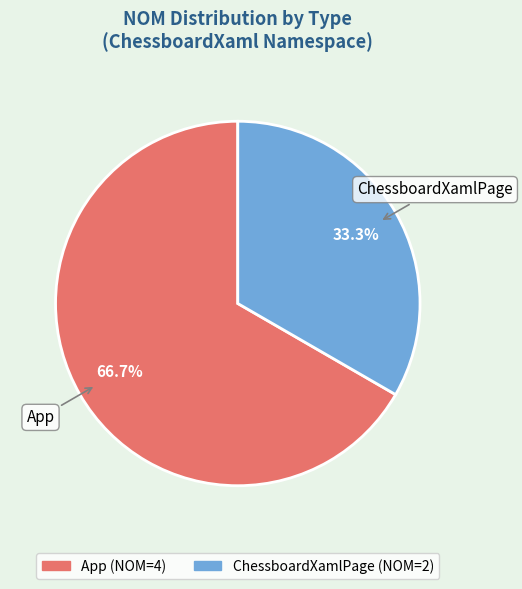

Does App account for over 50% of the chart?

Yes